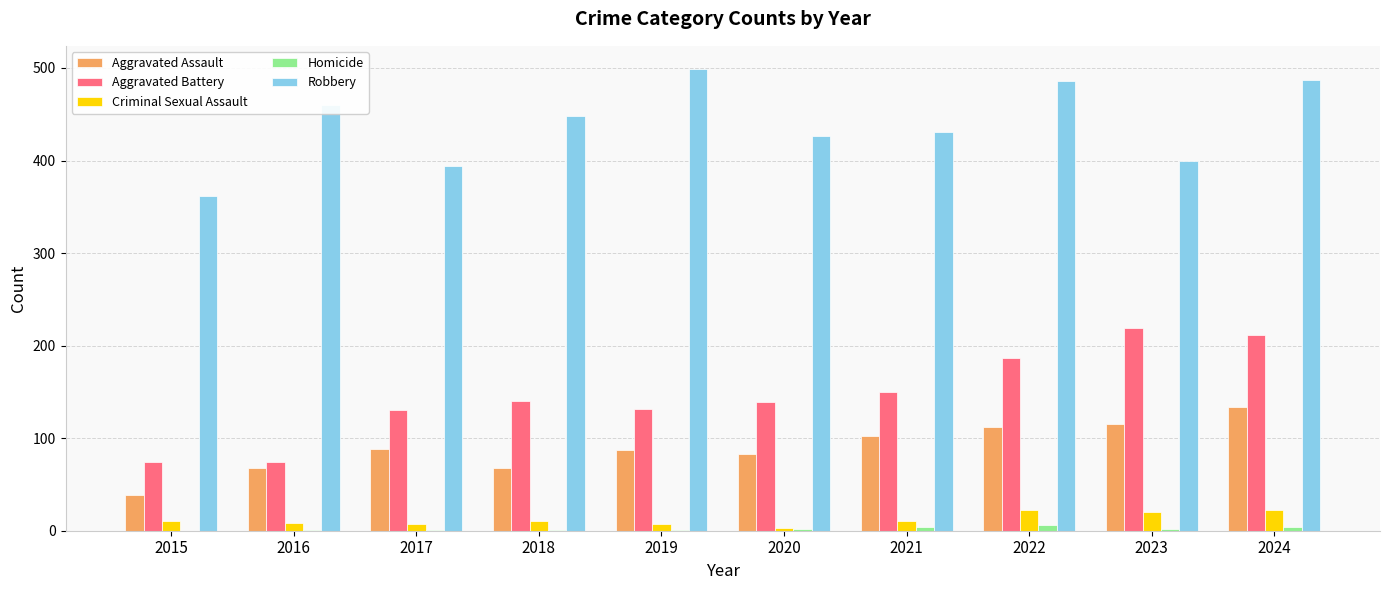

Which series changed the most between 2016 and 2018?

Aggravated Battery